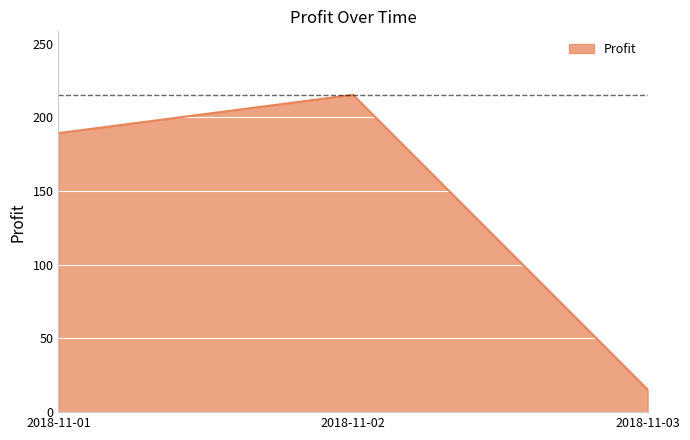

Where does the data first go above 189?

2018-11-01